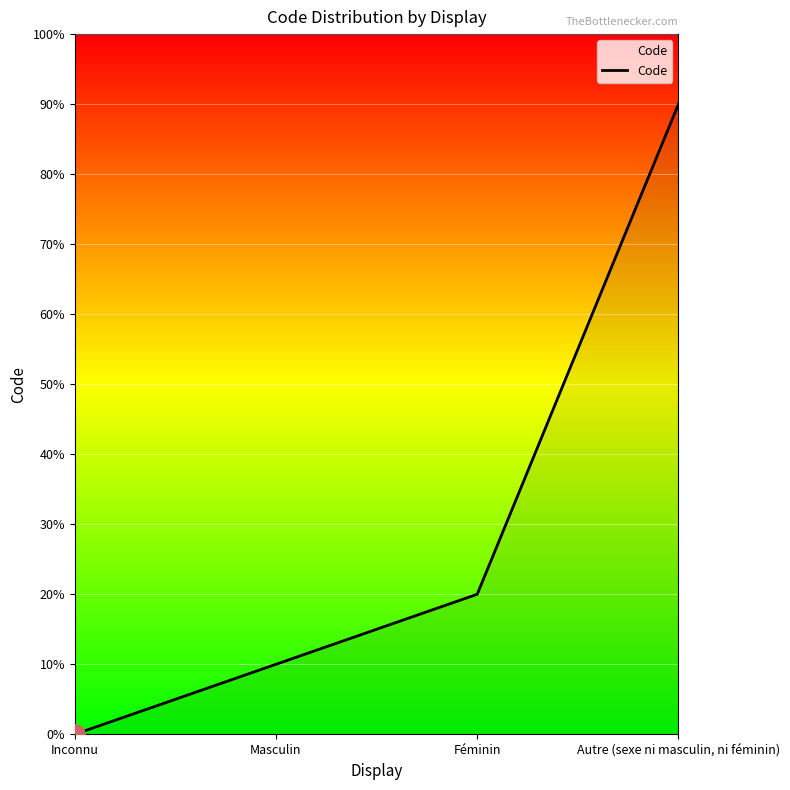

Is it true that the value at Autre (sexe ni masculin, ni féminin) is 5?

False